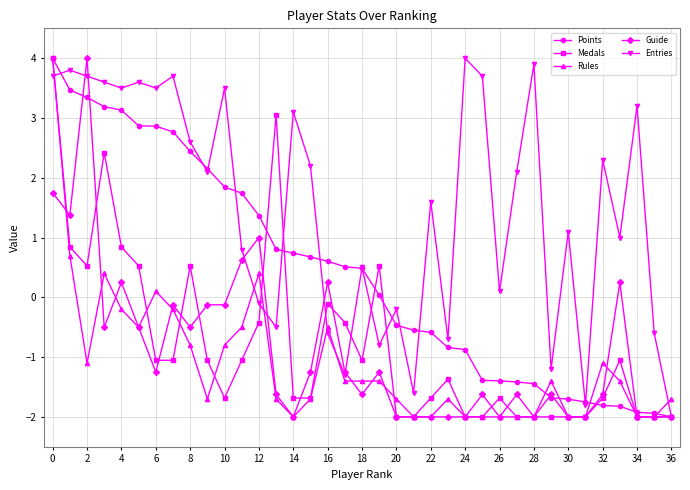

What is the average value of the Medals series?

-0.8